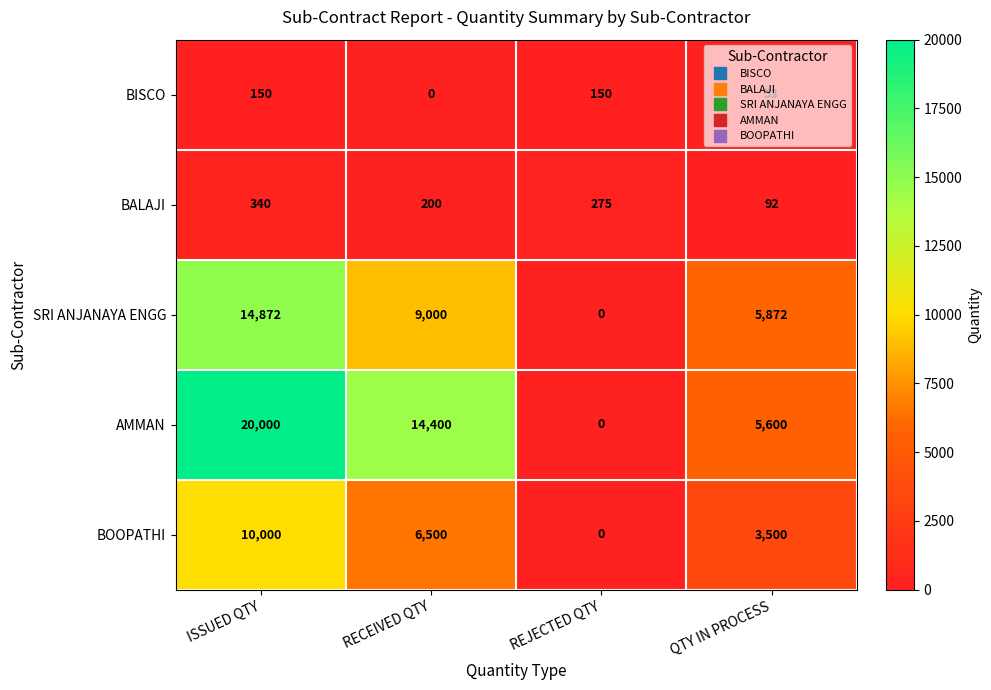

How many BISCO values are between 53 and 150?

3